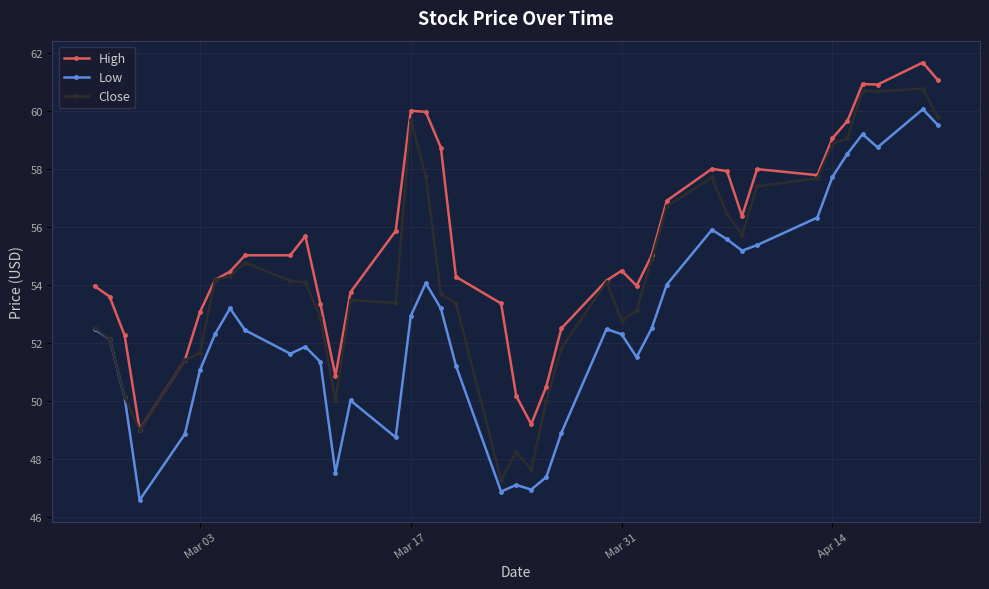

Which series has the largest total across all categories?

High